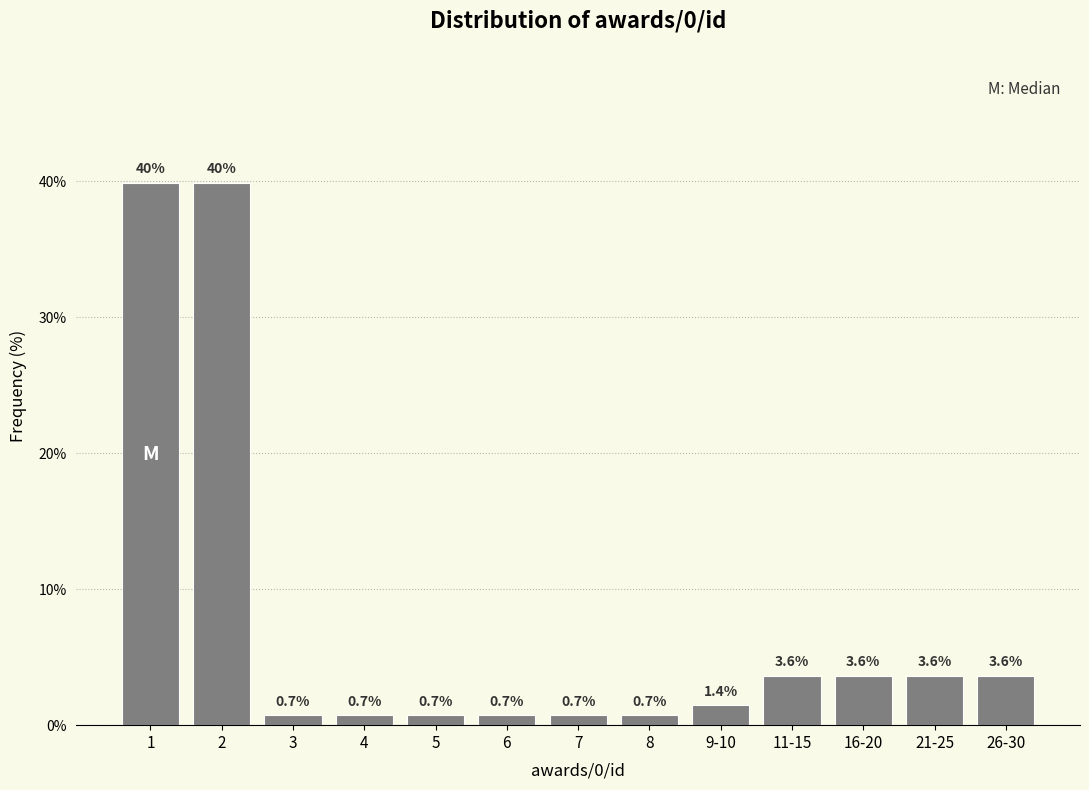

Reading left to right, transcribe all the data shown in this chart.

39.9	39.9	0.7	0.7	0.7	0.7	0.7	0.7	1.4	3.6	3.6	3.6	3.6